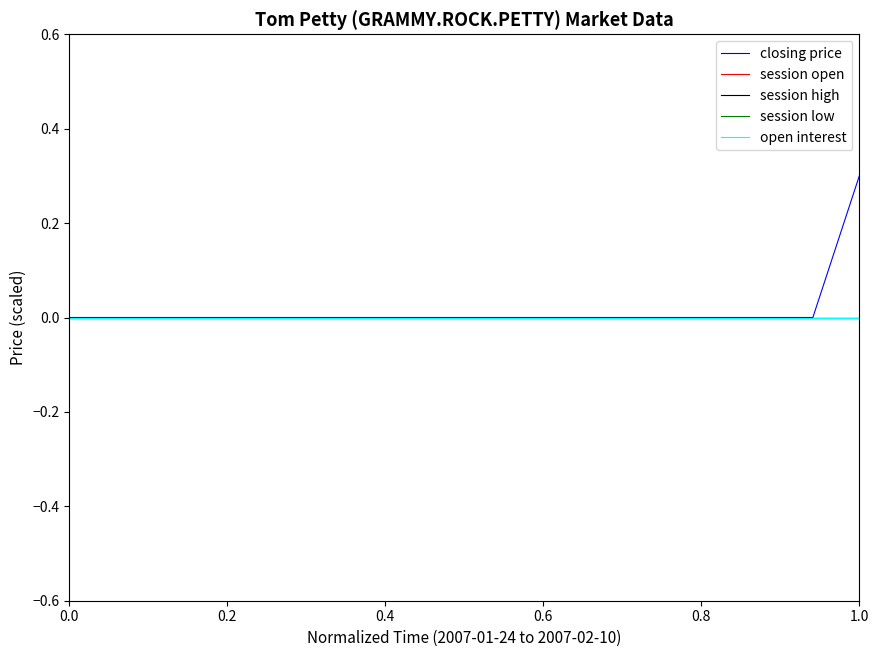

True or false: session open and closing price cross at least once.

False